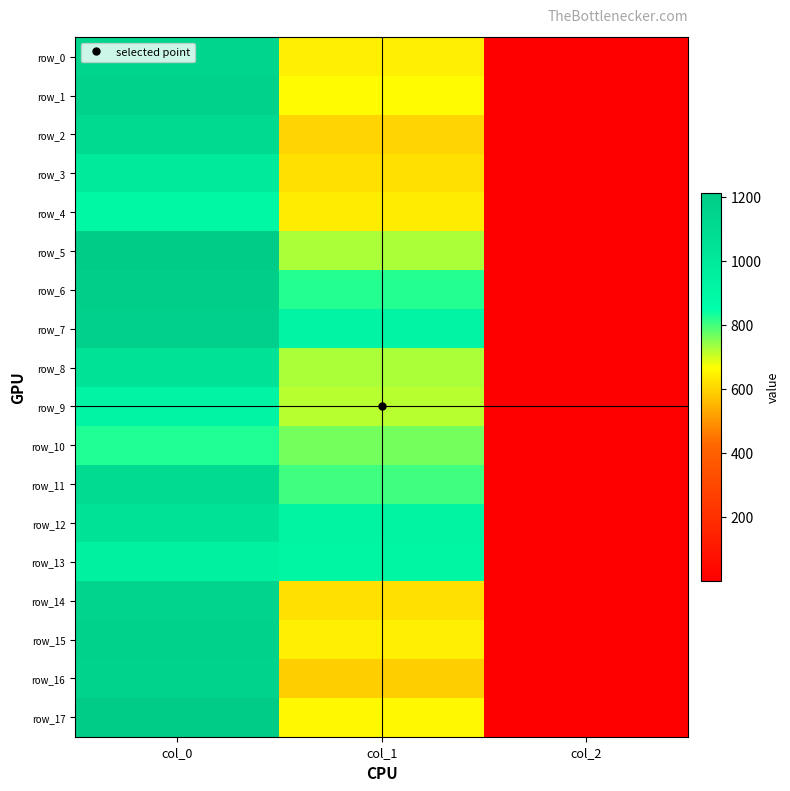

Between col_1 and col_2, which series saw the biggest shift?

row_12